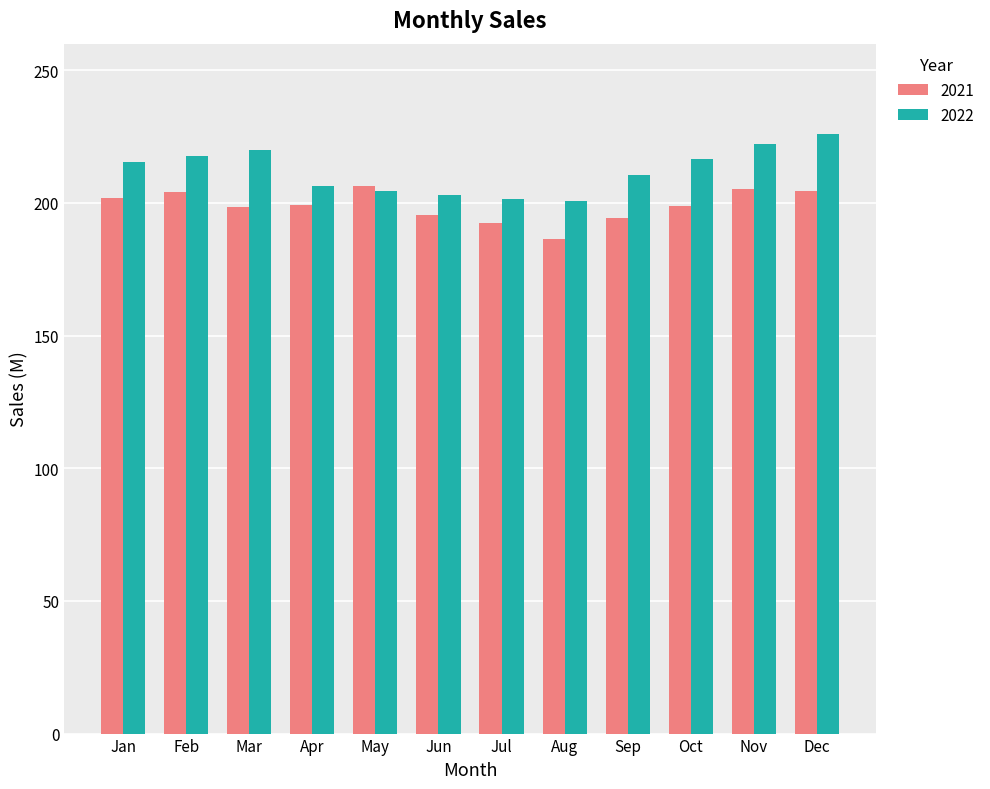

How many categories are shown in the chart?

12